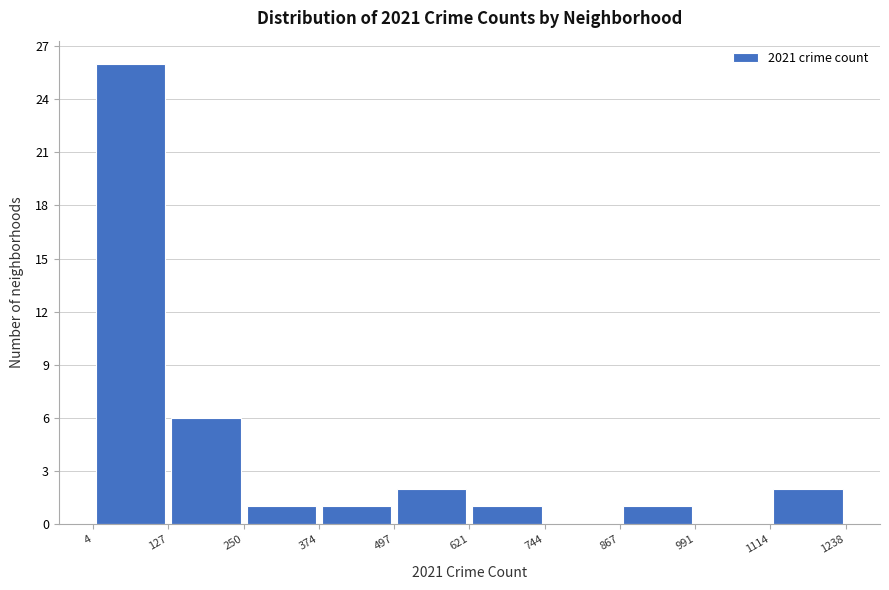

What is the height of the bar covering 497 to 621 on the x-axis? The values are not printed on the chart, so give them approximately, as read against the axis.

2